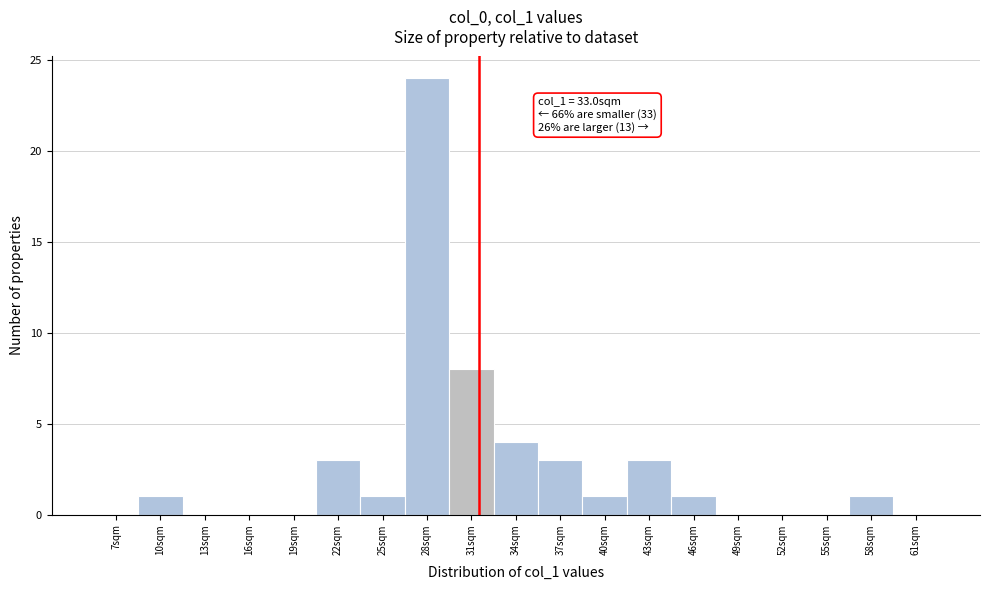

Reading left to right, list all the values displayed in this chart.

7sqm=0	10sqm=1	13sqm=0	16sqm=0	19sqm=0	22sqm=3	25sqm=1	28sqm=24	31sqm=8	34sqm=4	37sqm=3	40sqm=1	43sqm=3	46sqm=1	49sqm=0	52sqm=0	55sqm=0	58sqm=1	61sqm=0